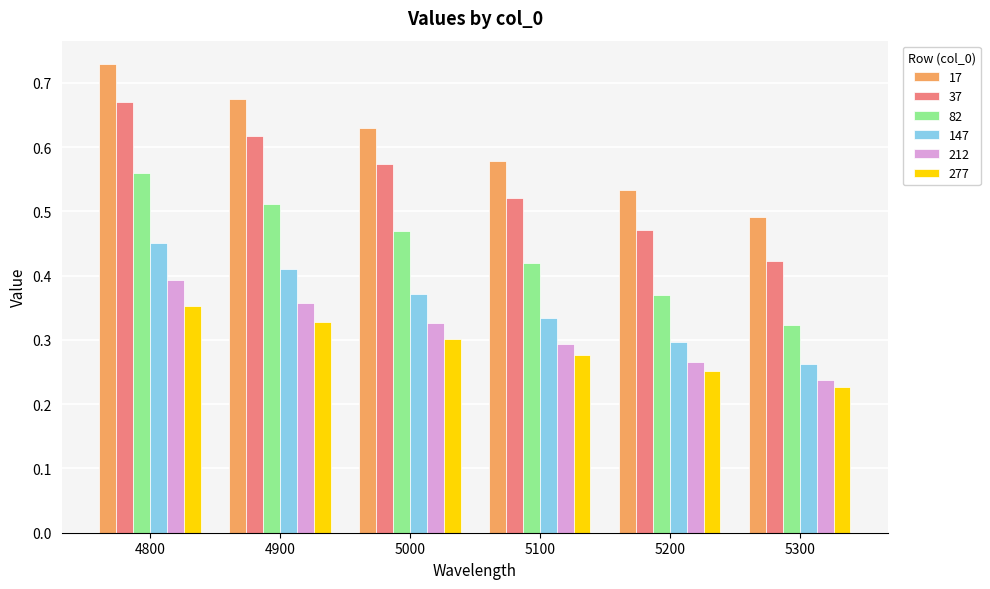

The 17 series shows 0.8 at 5200. True or false?

False